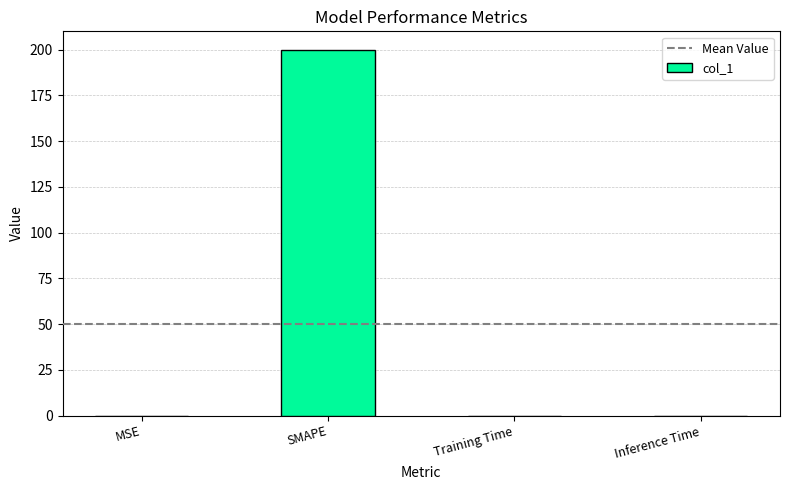

At which category does the chart reach its peak across all series?

SMAPE